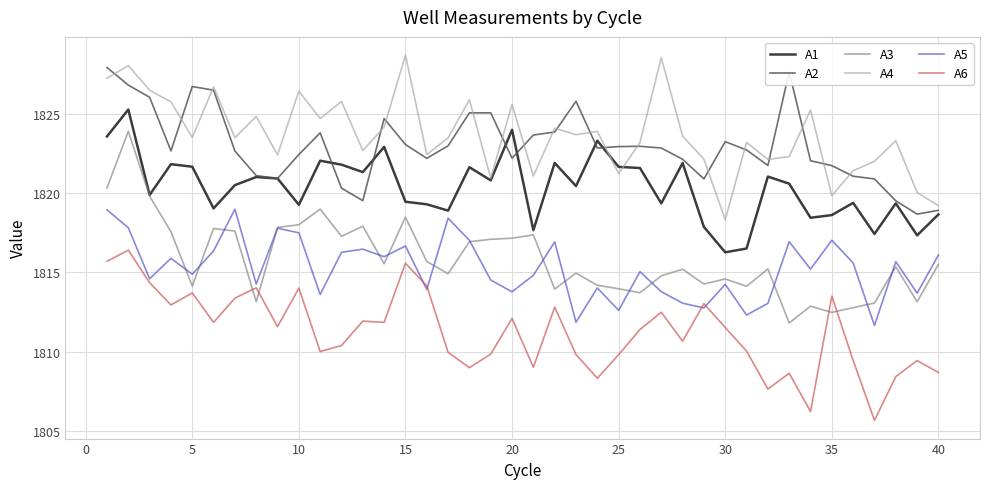

What is the minimum value for A6?

1805.7